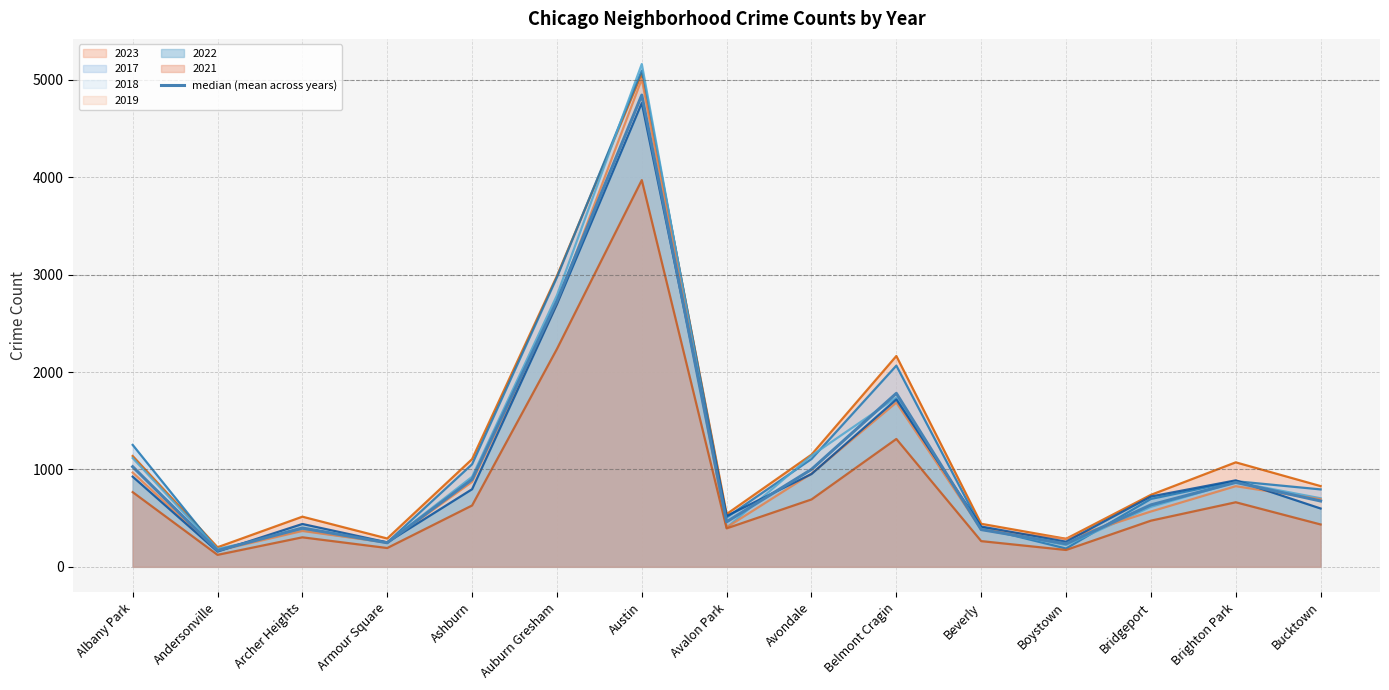

Rank the categories by value from lowest to highest.

Andersonville, Boystown, Armour Square, Beverly, Archer Heights, Avalon Park, Bridgeport, Bucktown, Brighton Park, Ashburn, Avondale, Albany Park, Belmont Cragin, Auburn Gresham, Austin